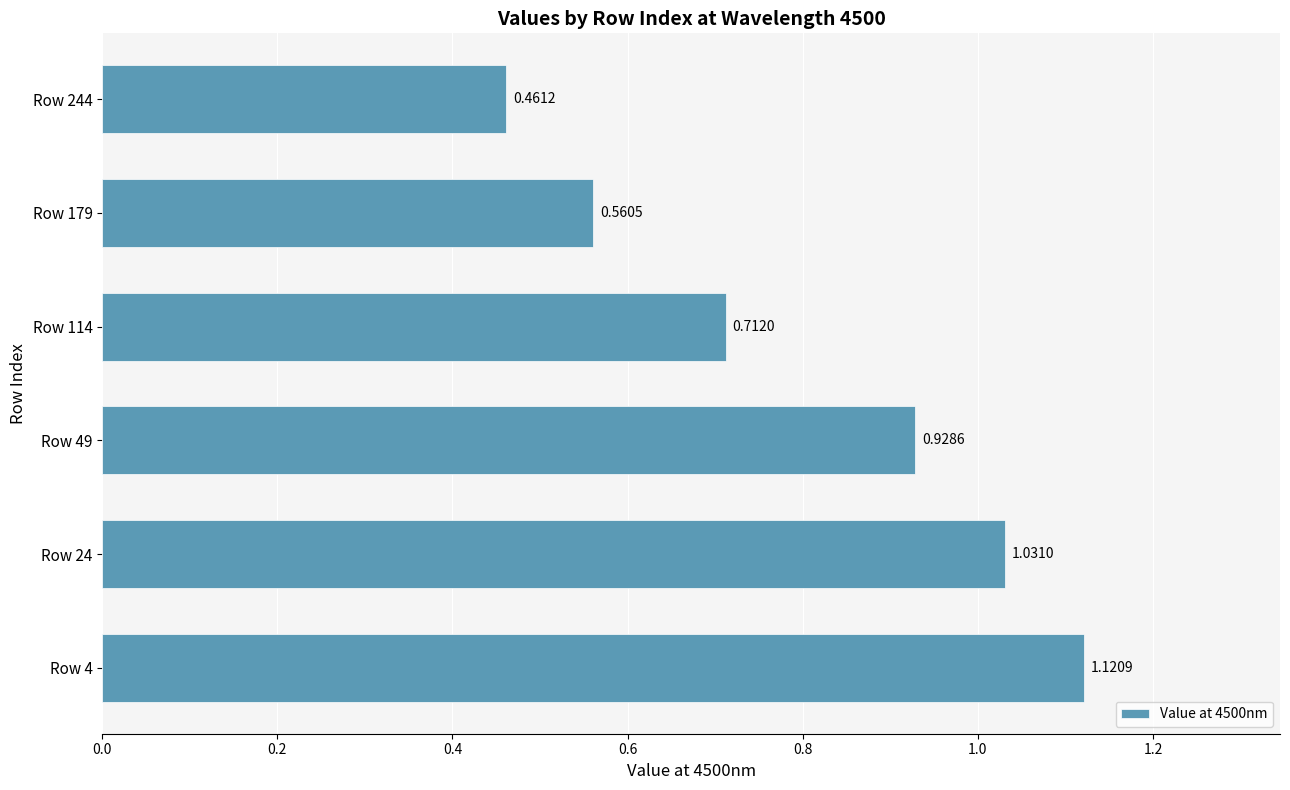

Which has a higher value, Row 179 or Row 4?

Row 4